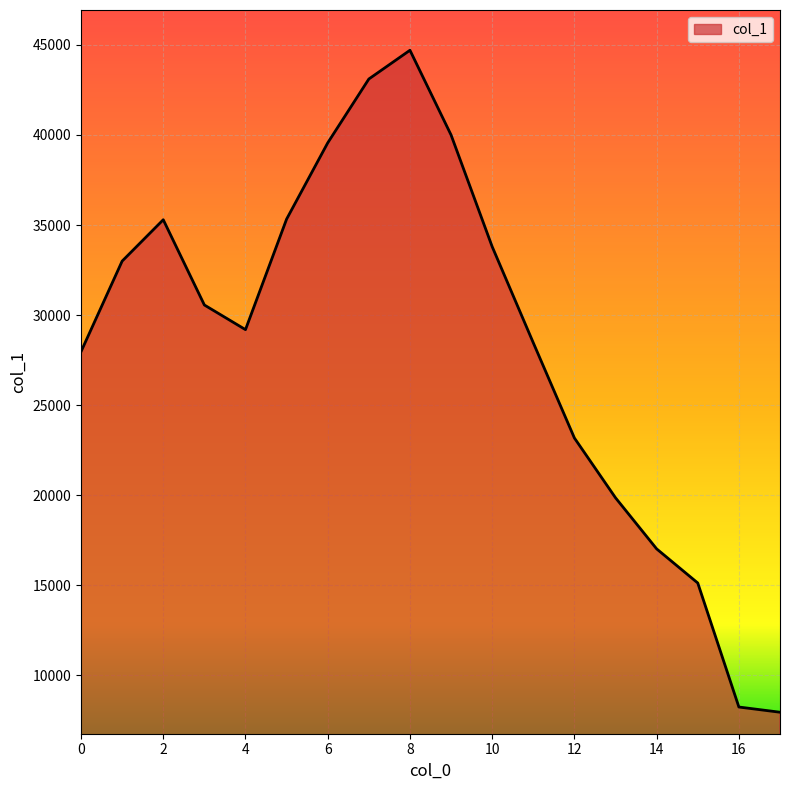

What is the minimum value shown in the chart?

7954